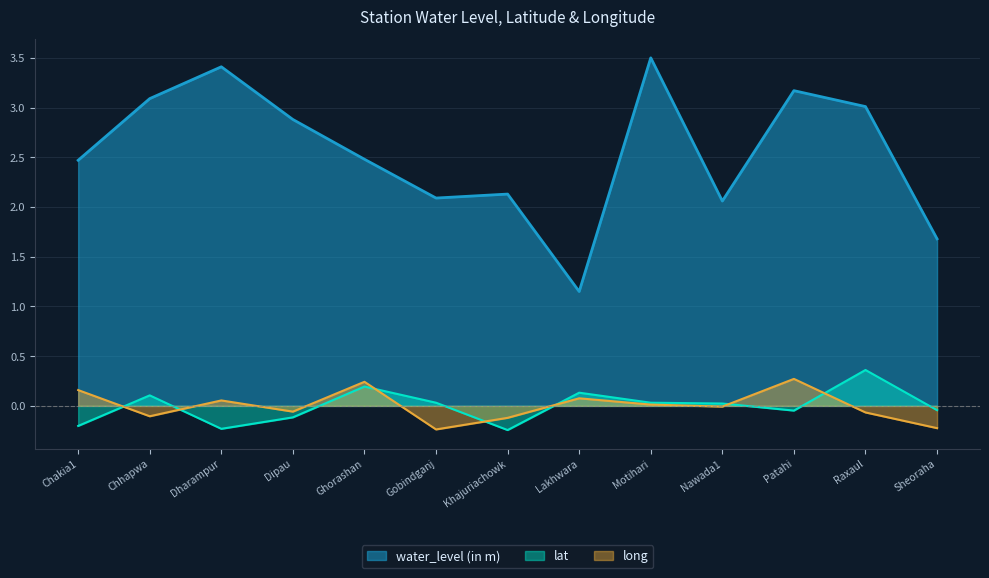

The water_level (in m) series shows 2.9 at Dipau. True or false?

True